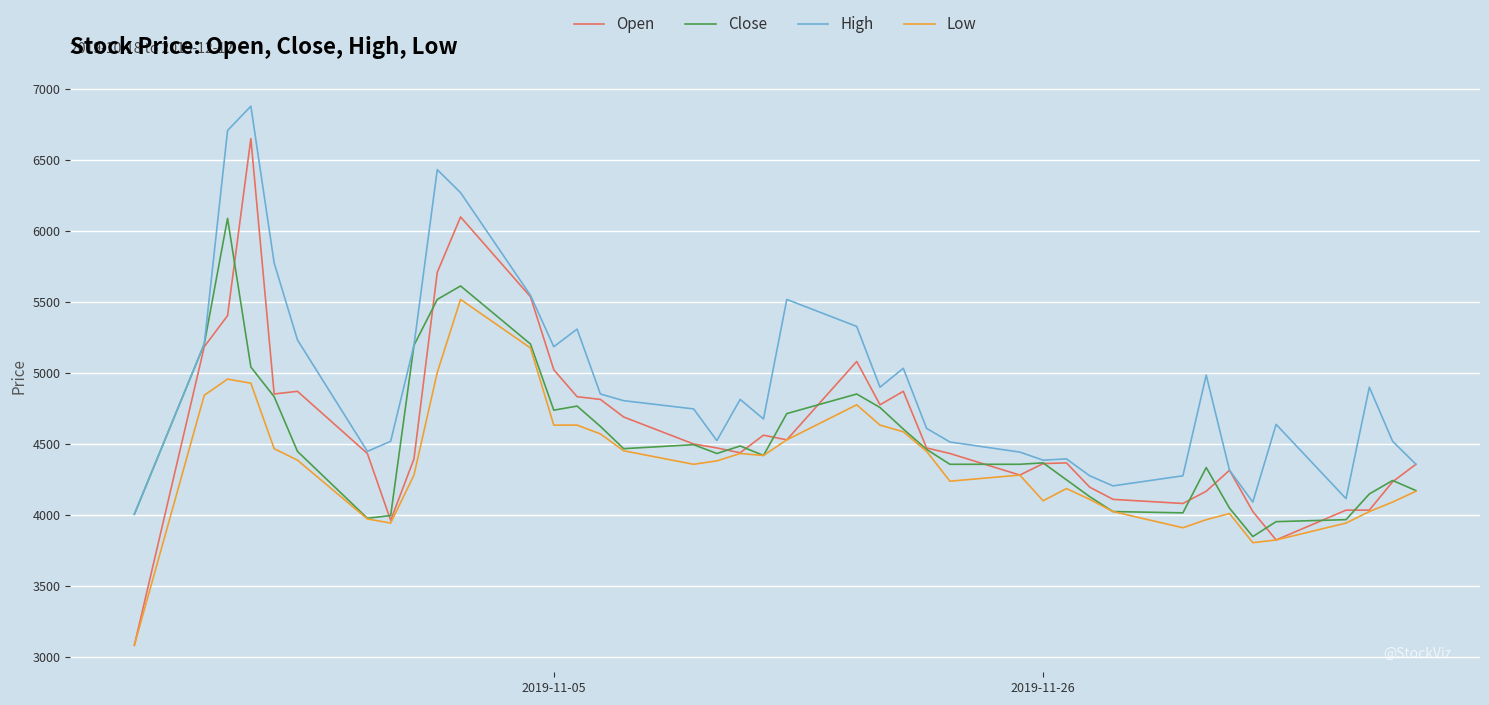

What is the smallest value displayed?

3083